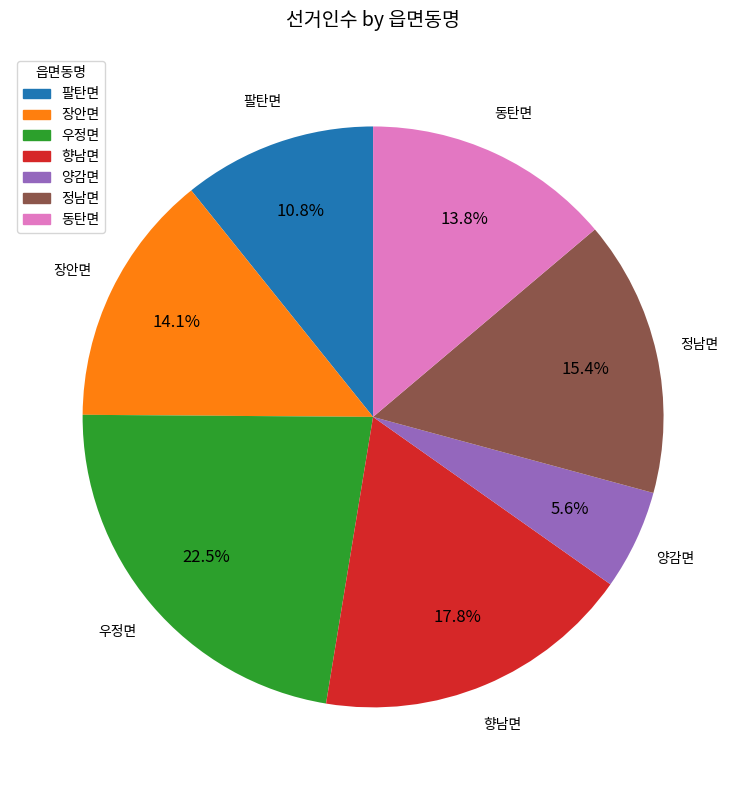

Which slice is the smallest?

양감면